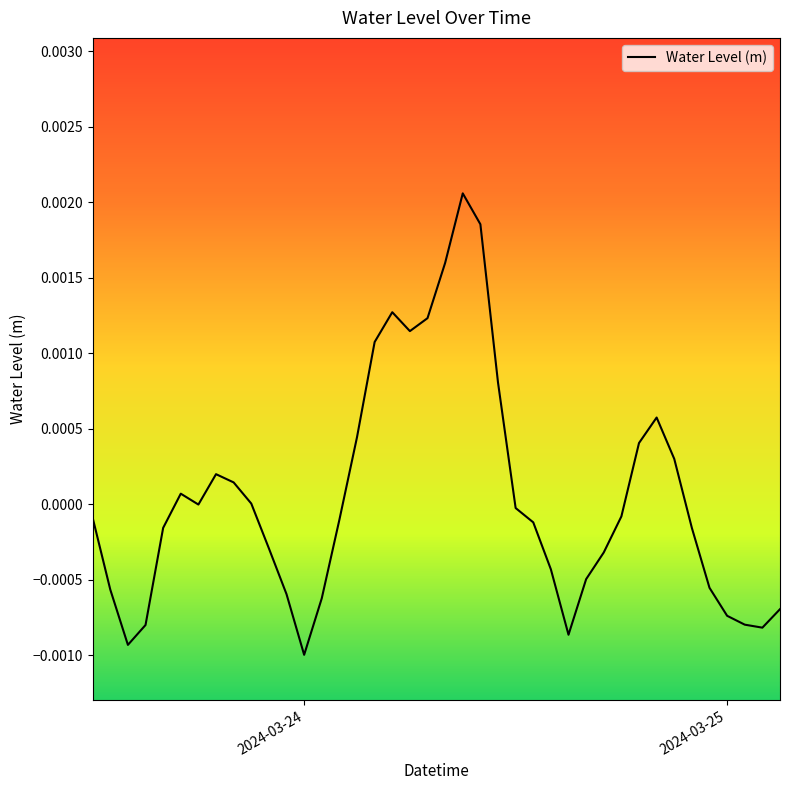

How many lines are shown in the chart?

1